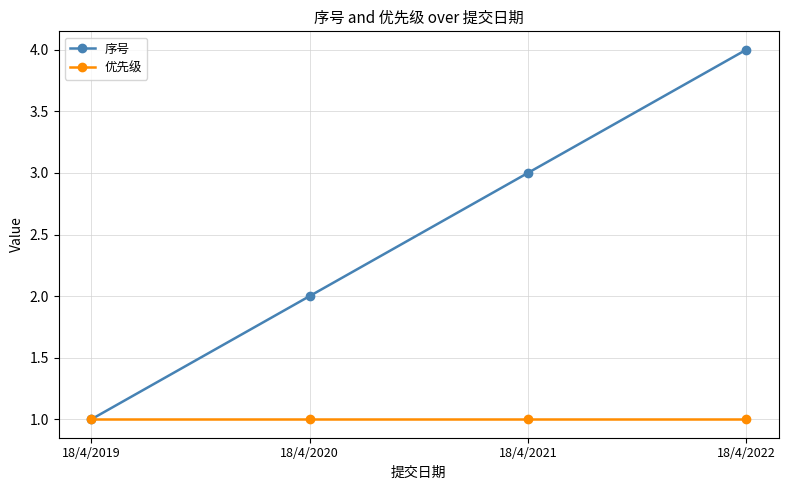

How many categories are shown in the chart?

4